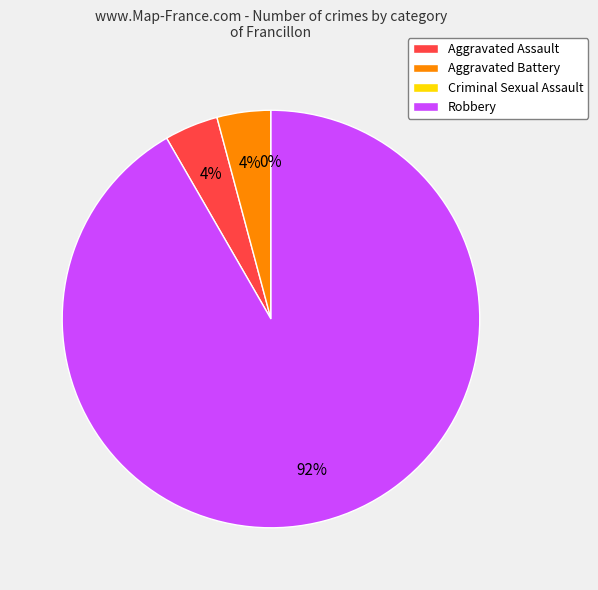

To the nearest percent, what is the difference between the largest and smallest slice percentages?

92%